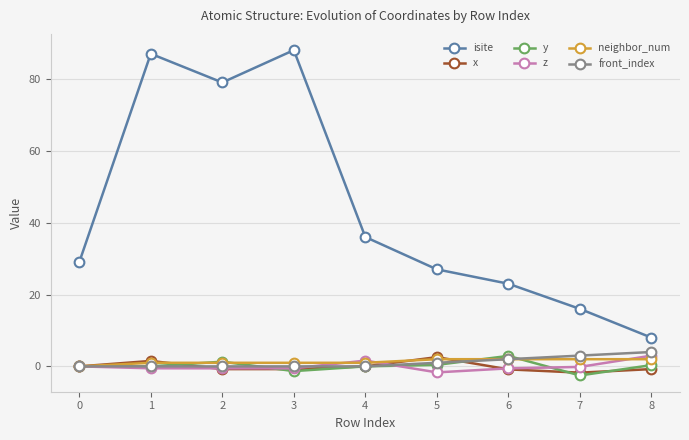

At which category does isite reach its first local peak?

1